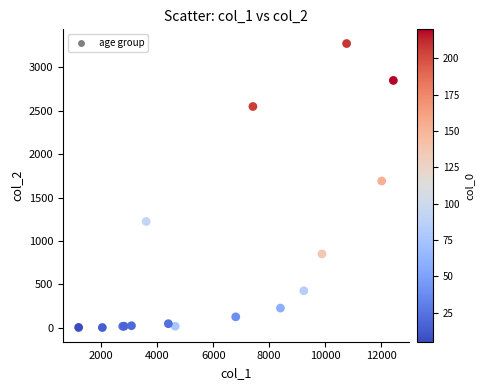

What Y value in the scatter plot is closest to 1638?

1690